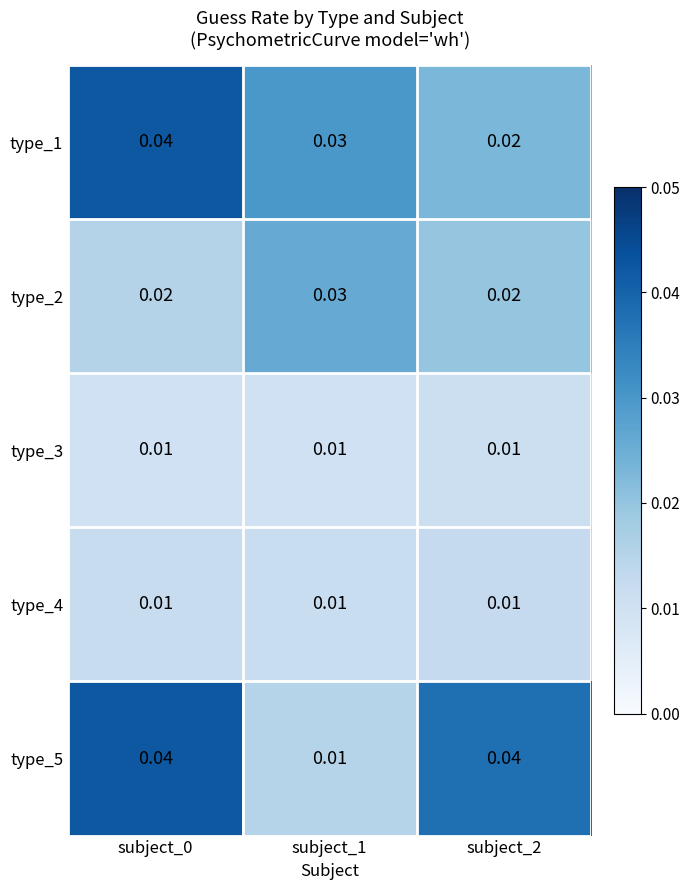

Rank the series at subject_2 from highest to lowest value.

type_5, type_1, type_2, type_4, type_3